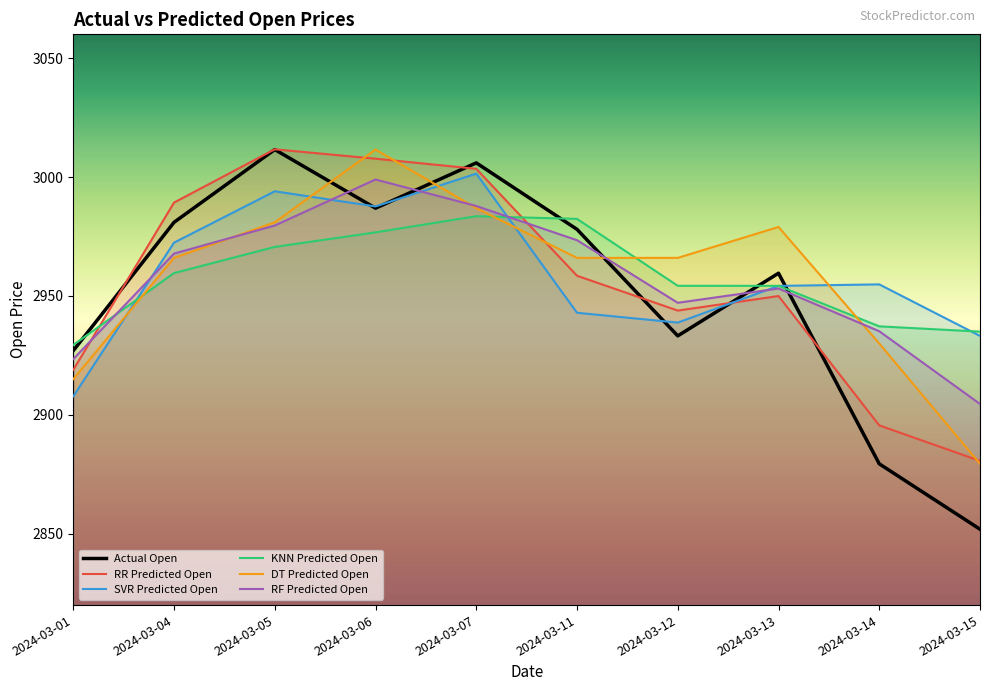

The DT Predicted Open series shows 4858.6 at 2024-03-06. True or false?

False